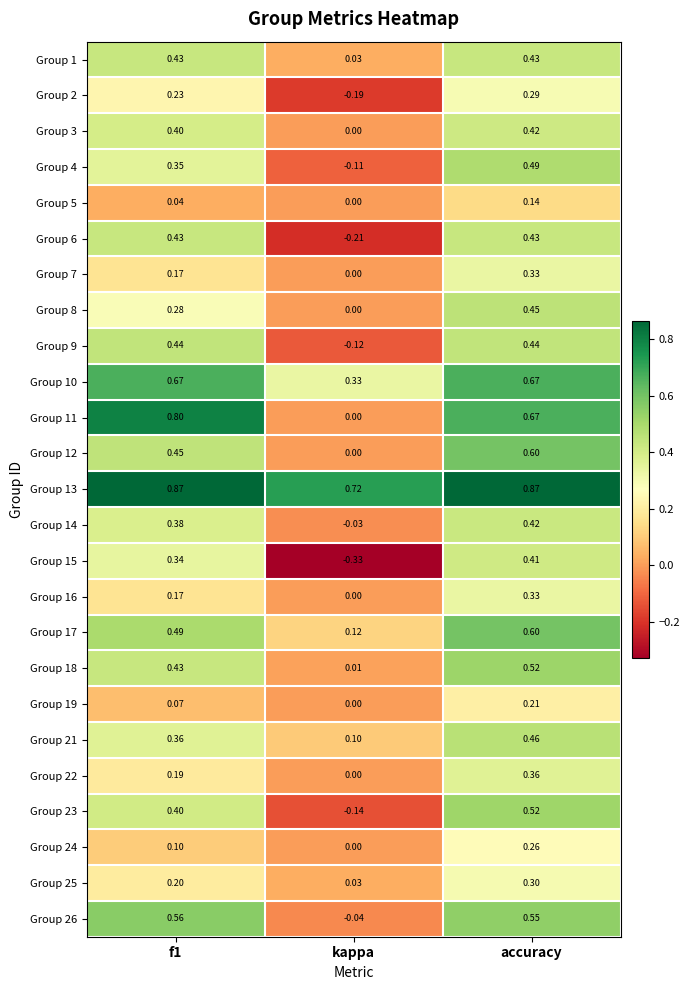

At which category is the sum across all series the highest?

accuracy